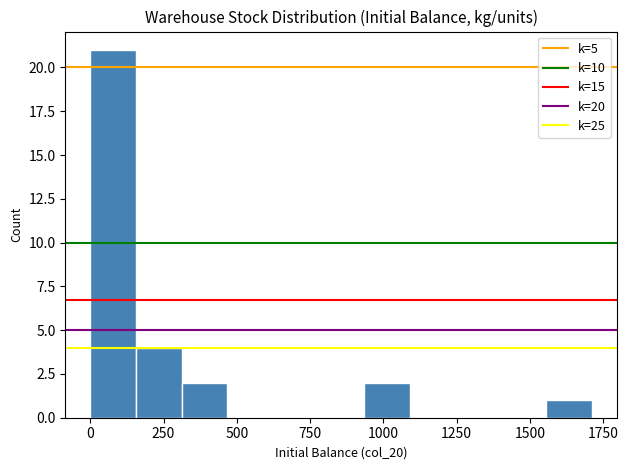

Around what value on the x-axis is the tallest bar? Give the approximate position of its centre, as read against the axis.

100